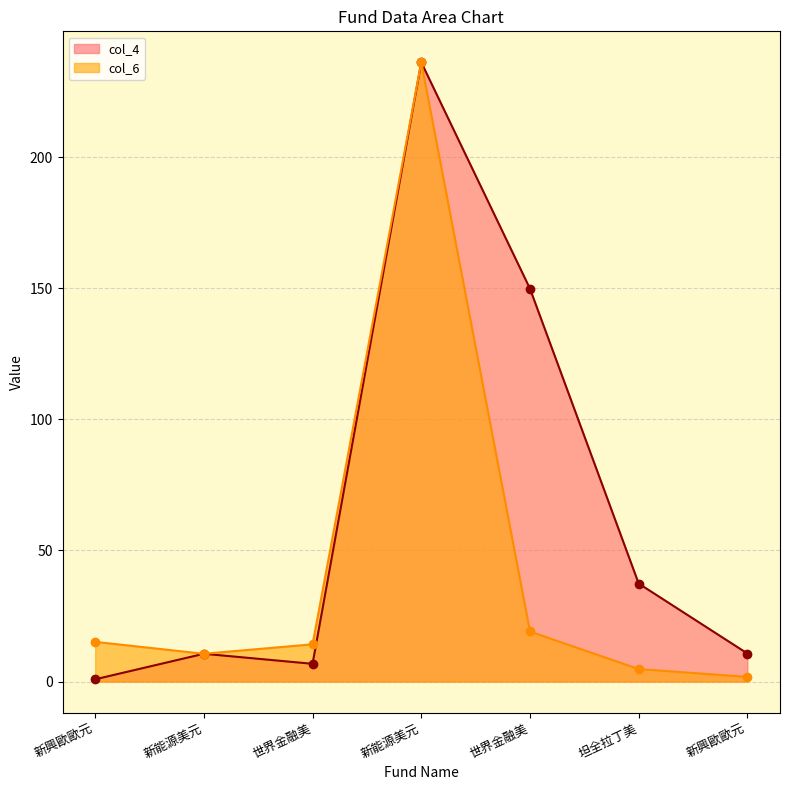

Which series has the largest range (max minus min)?

col_4